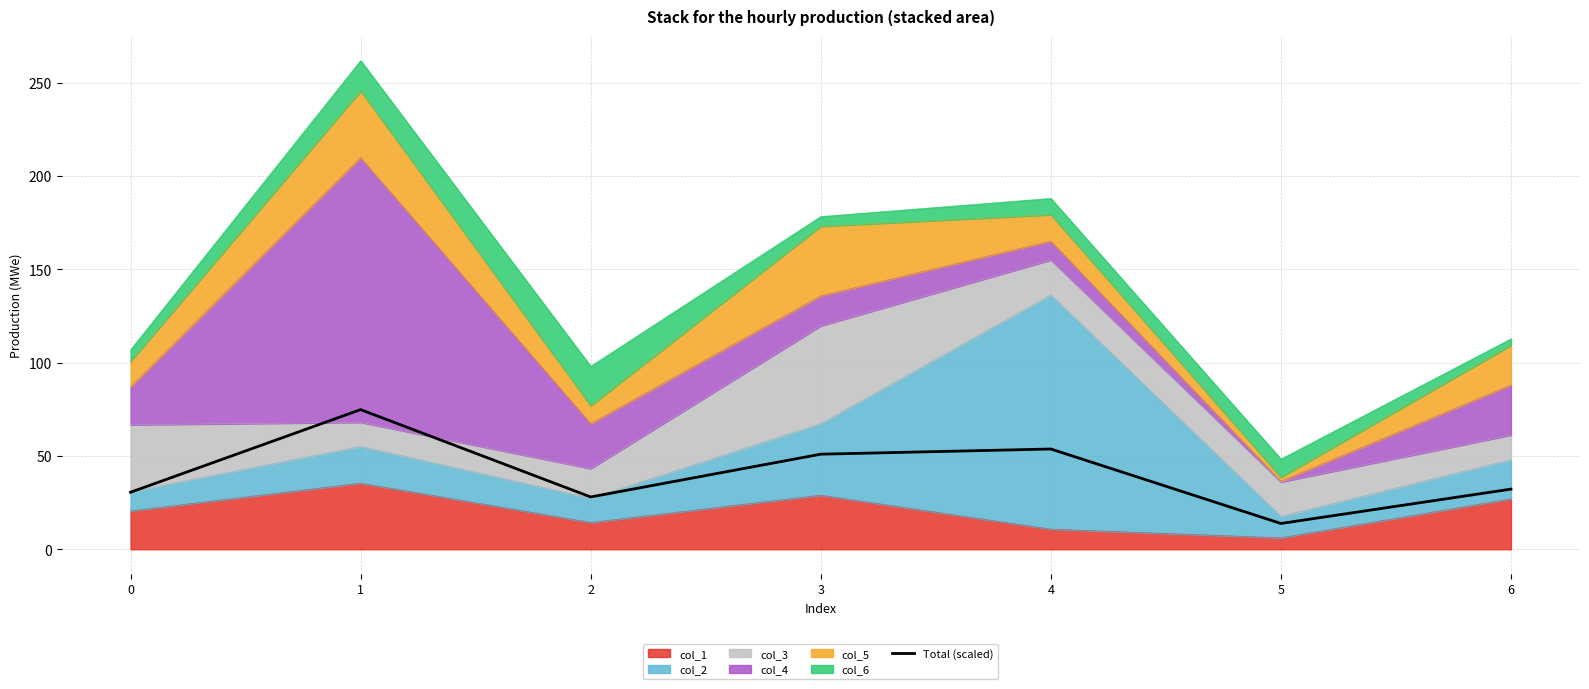

Reading right to left, extract all data points from this chart.

6=32.2	5=13.8	4=53.7	3=50.9	2=28.0	1=74.8	0=30.6